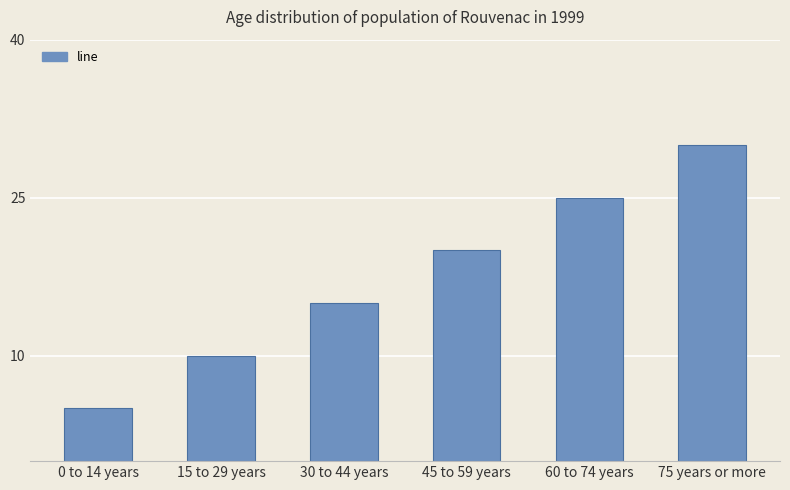

What is the label of the 1st bar from the right?

75 years or more